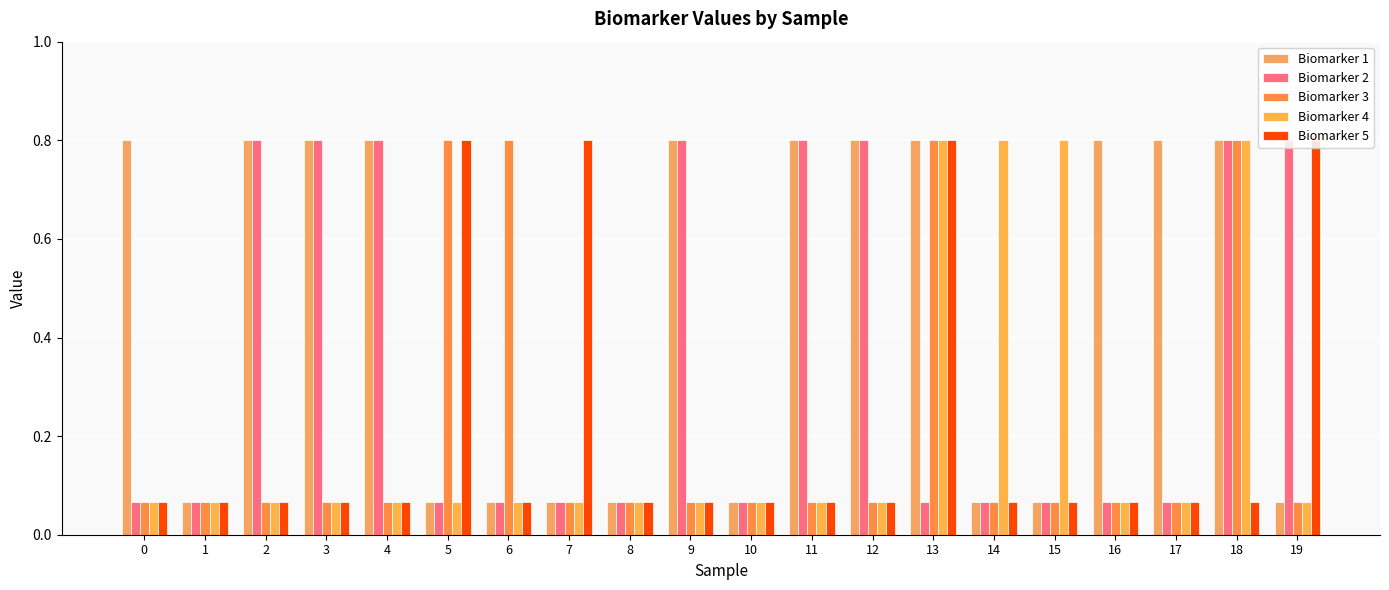

Does the chart contain stacked bars?

No